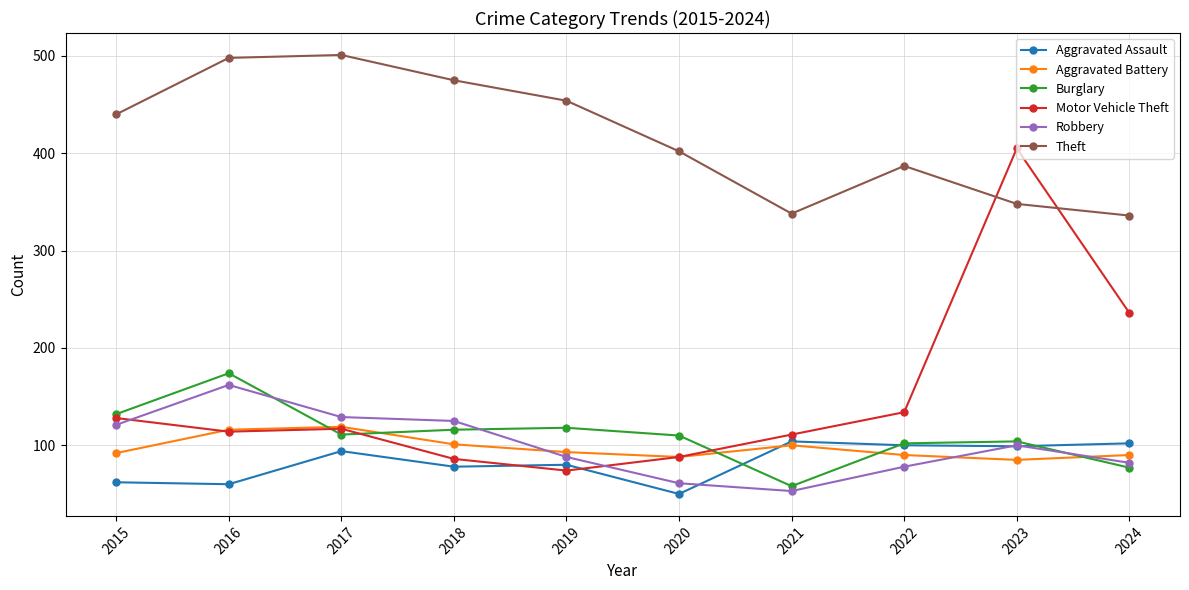

How many lines are shown in the chart?

6